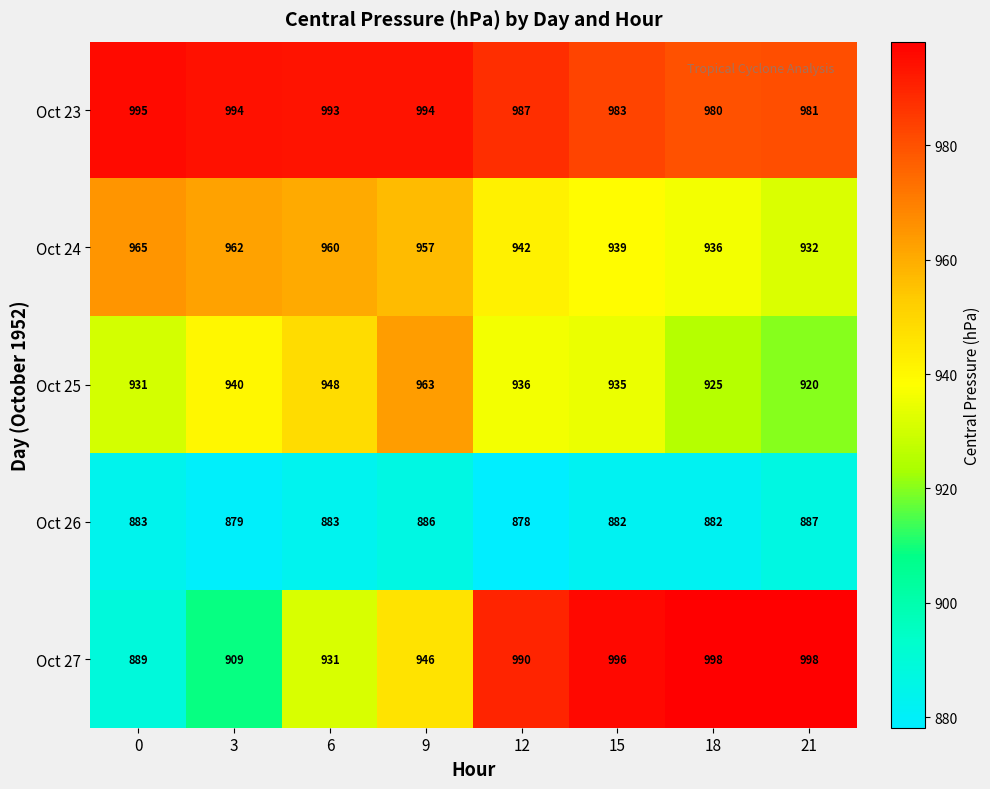

Rank the series by their maximum value, from highest to lowest.

Oct 27, Oct 23, Oct 24, Oct 25, Oct 26